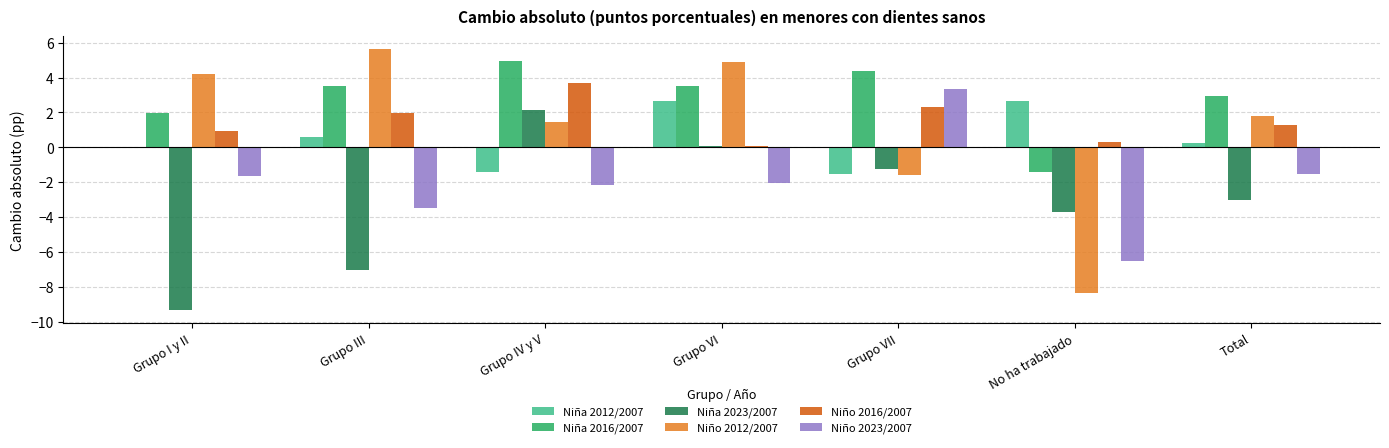

Which label corresponds to the largest value in the chart?

Grupo III